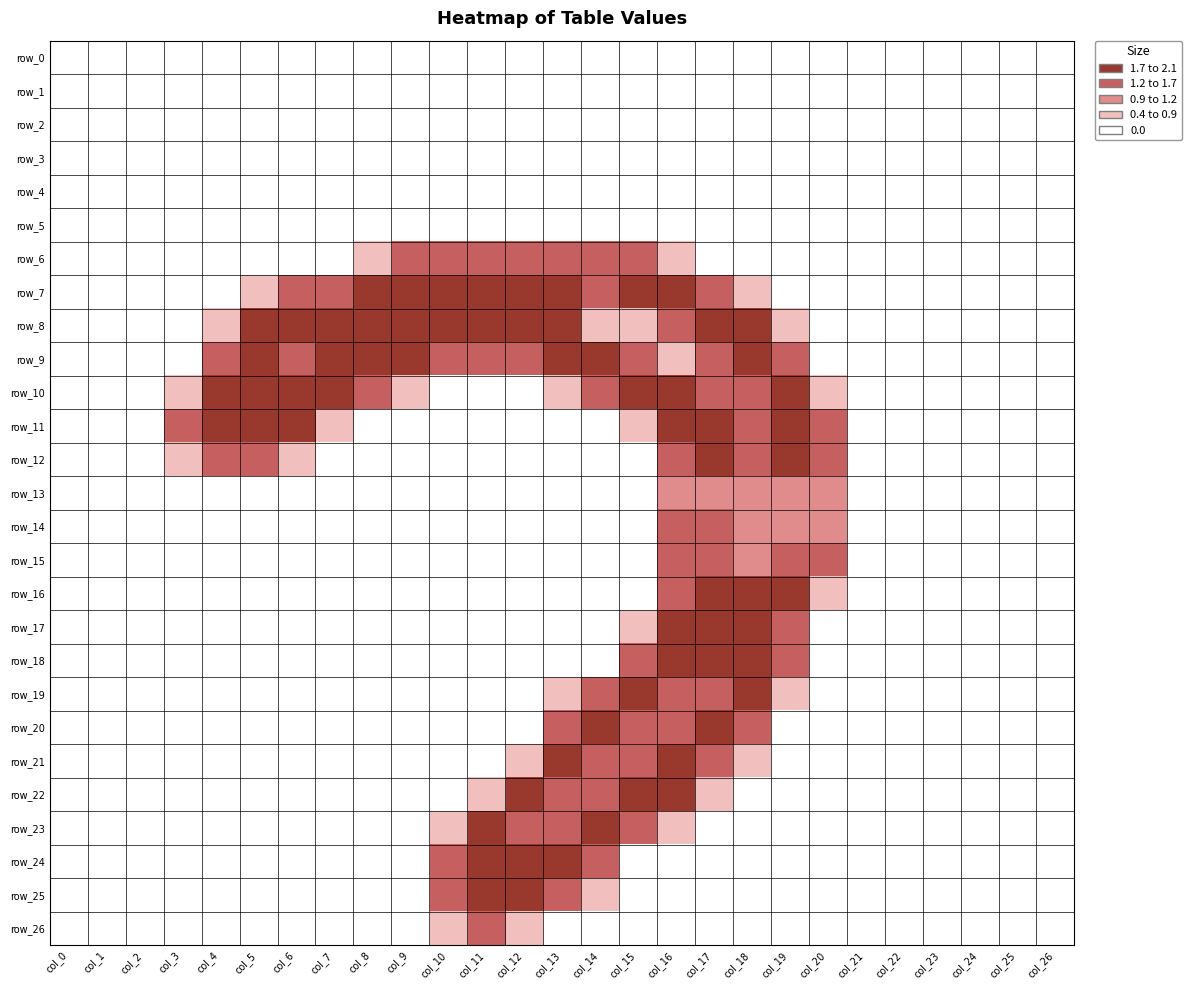

At which label is row_18 closest to 1?

col_15